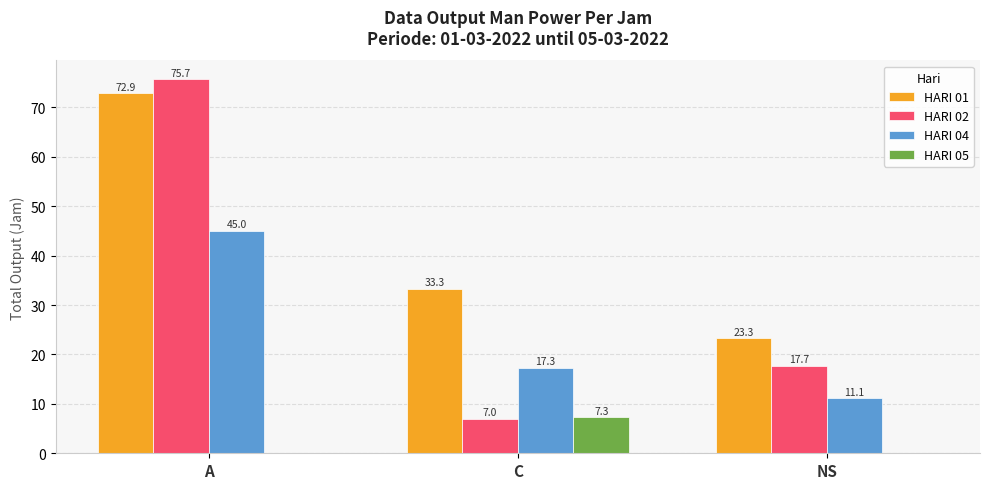

Does the chart contain stacked bars?

No